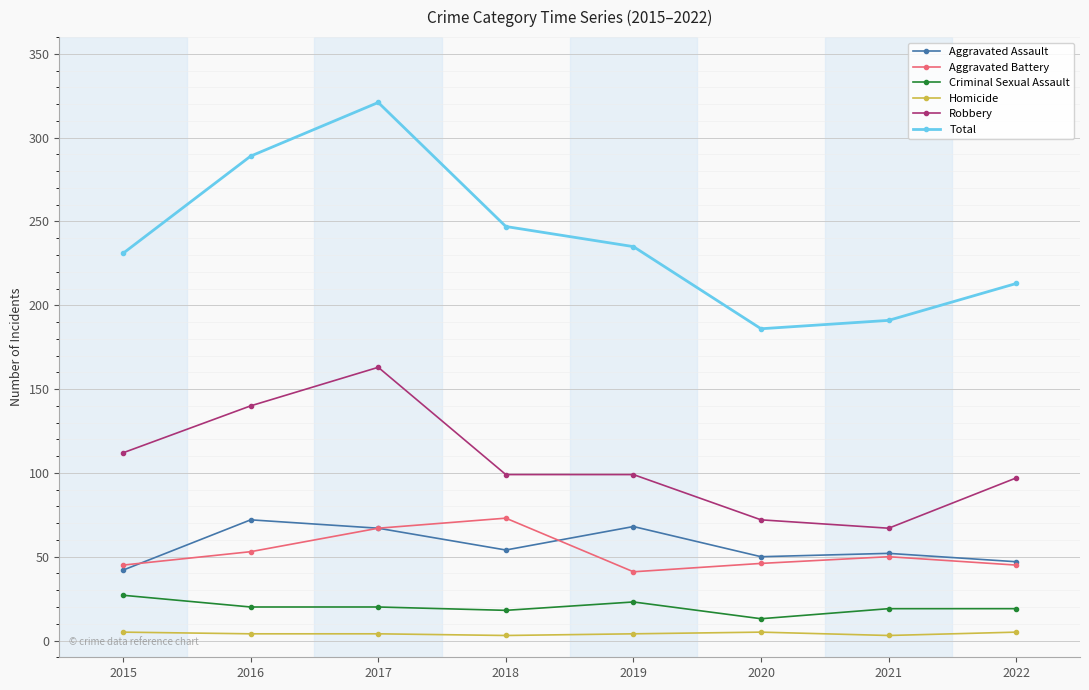

Which series has the largest total across all categories?

Total